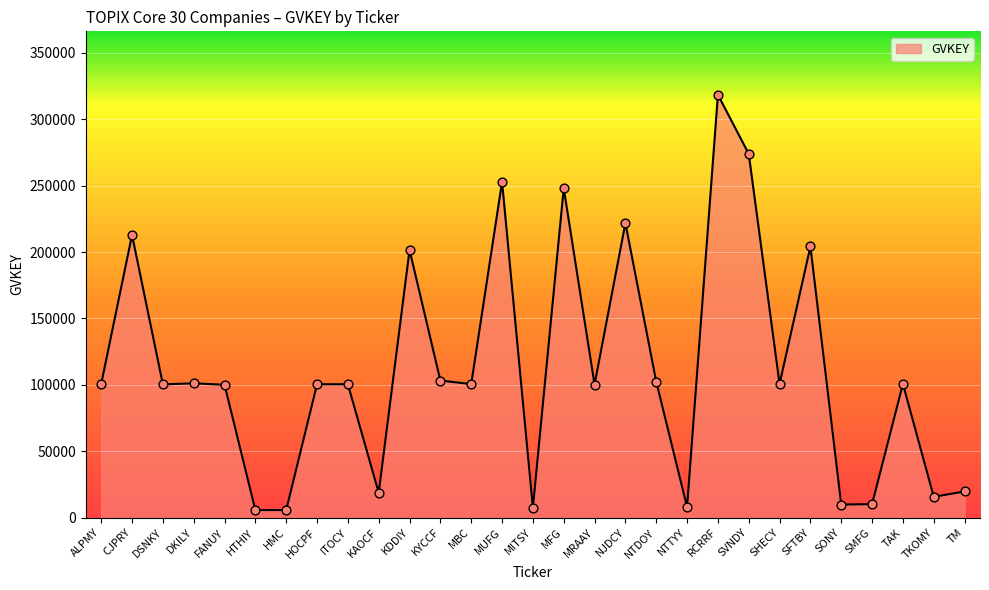

Between SHECY and HMC, which is larger?

SHECY